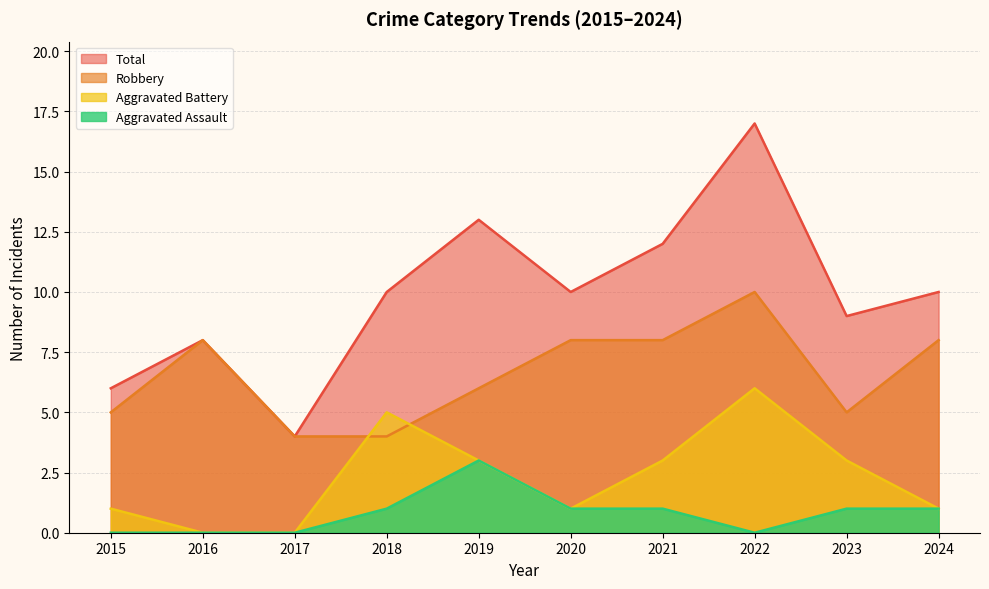

How many interior local valleys does the Aggravated Assault series have?

1